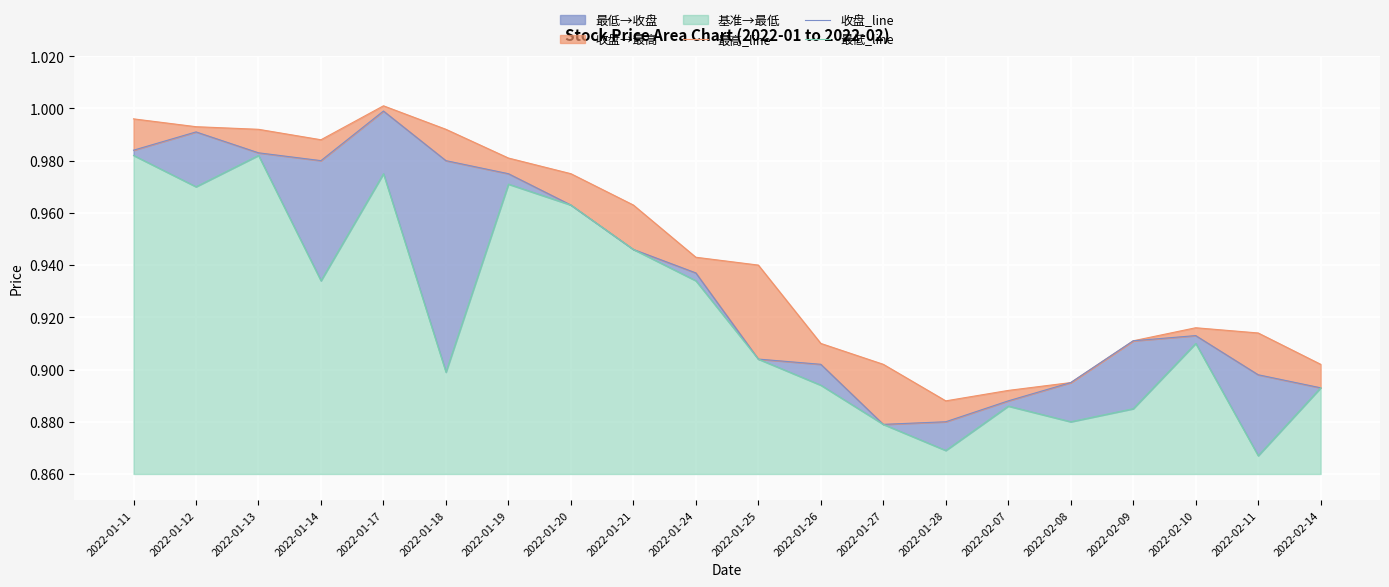

What position from the right is 2022-02-14?

1